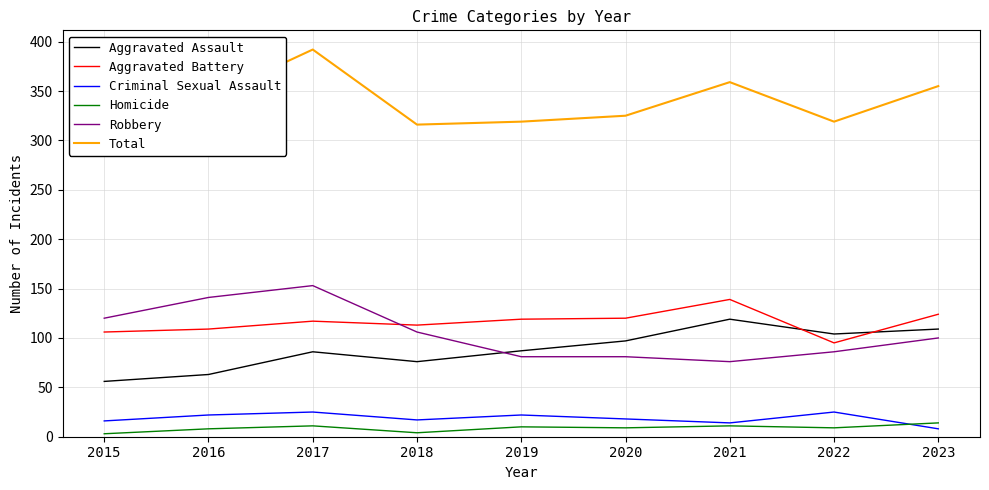

Where is the first local maximum for Total?

2017